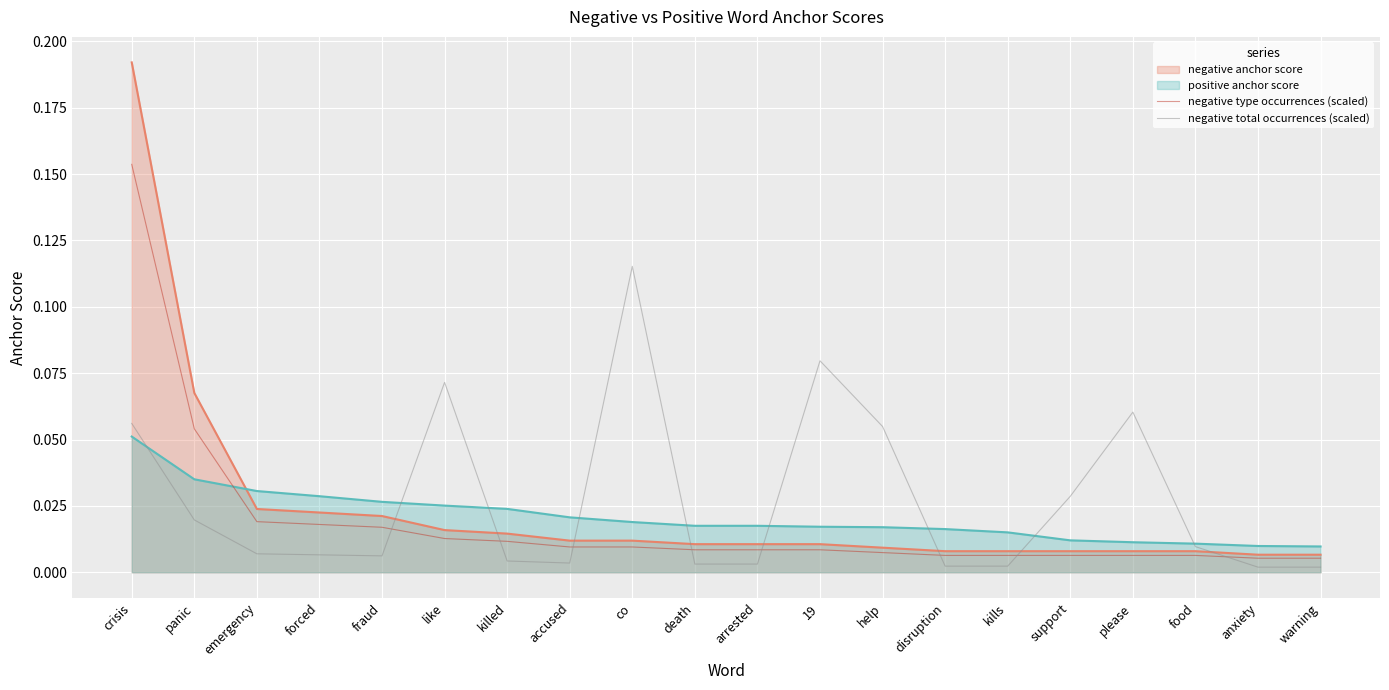

True or false: negative total occurrences (scaled) has a value of 0.0 at support.

False